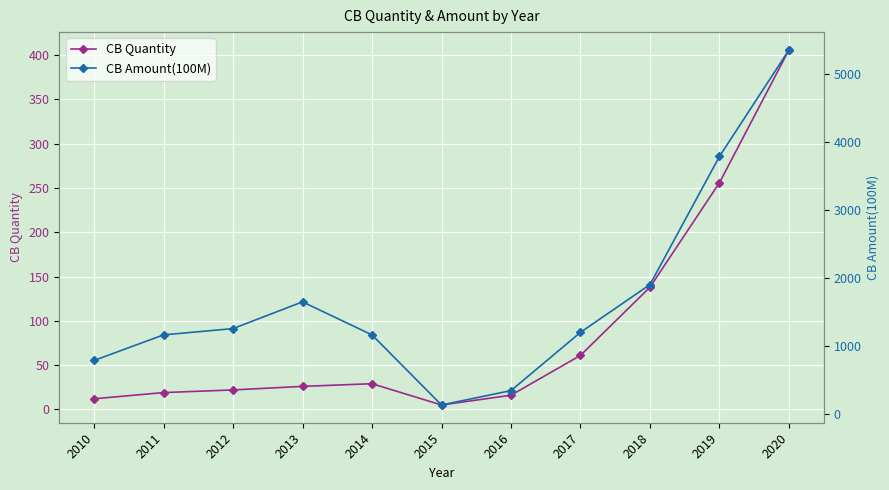

List the labels in order of CB Quantity value, smallest first.

2015, 2010, 2016, 2011, 2012, 2013, 2014, 2017, 2018, 2019, 2020